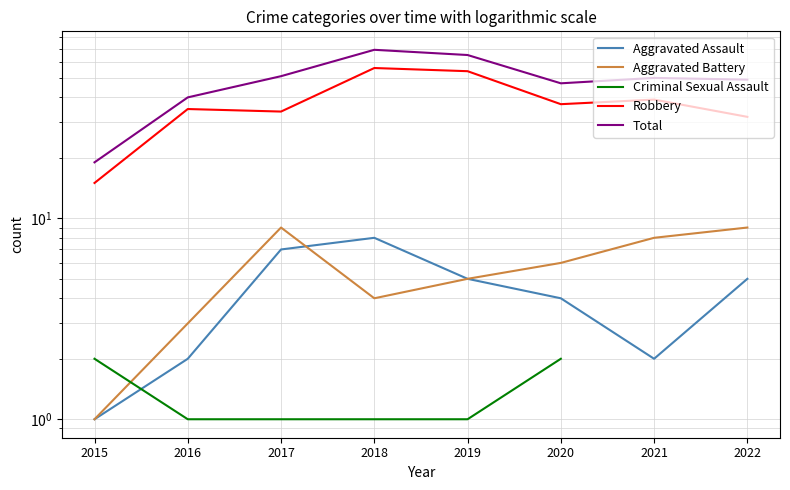

True or false: Robbery has a value of 15 at 2019.

False